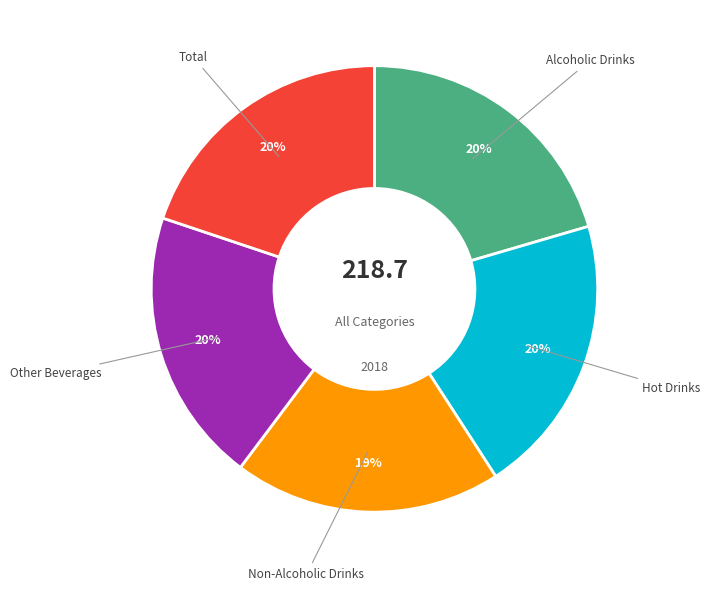

Is there a majority slice in this chart?

No